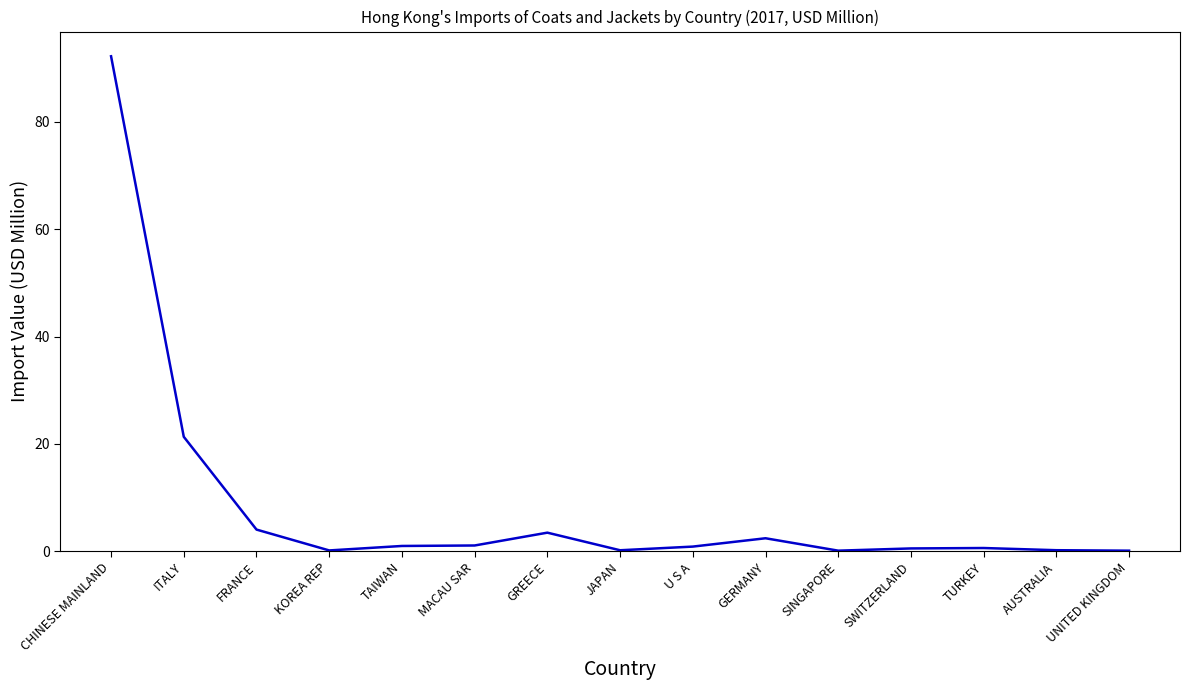

How many lines are shown in the chart?

1